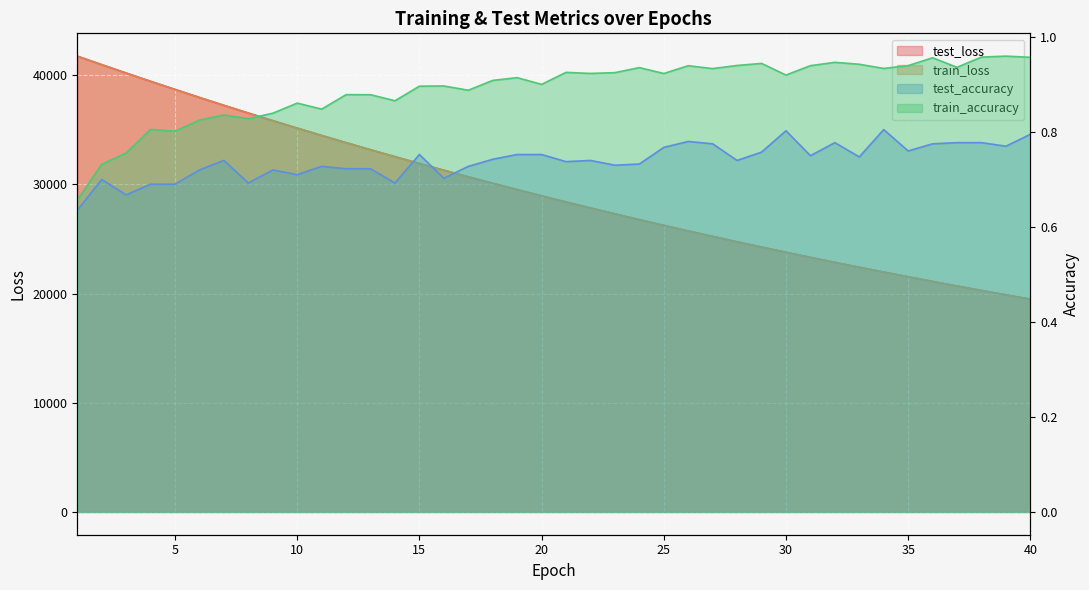

How many data points in test_loss are less than 28947?

20